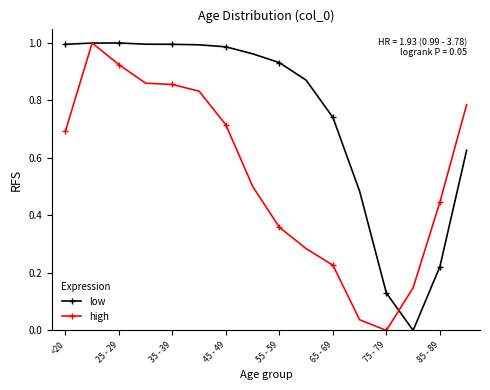

True or false: high has more than 2 points higher than both neighbors.

False